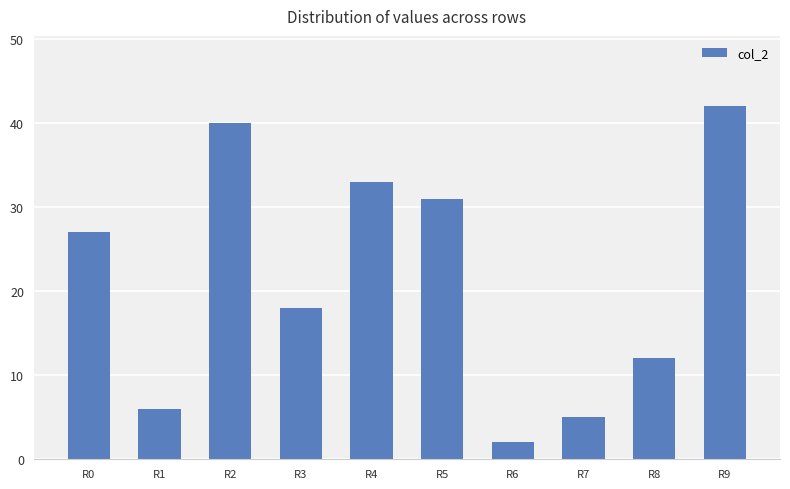

At which category does the chart reach its minimum across all series?

R6